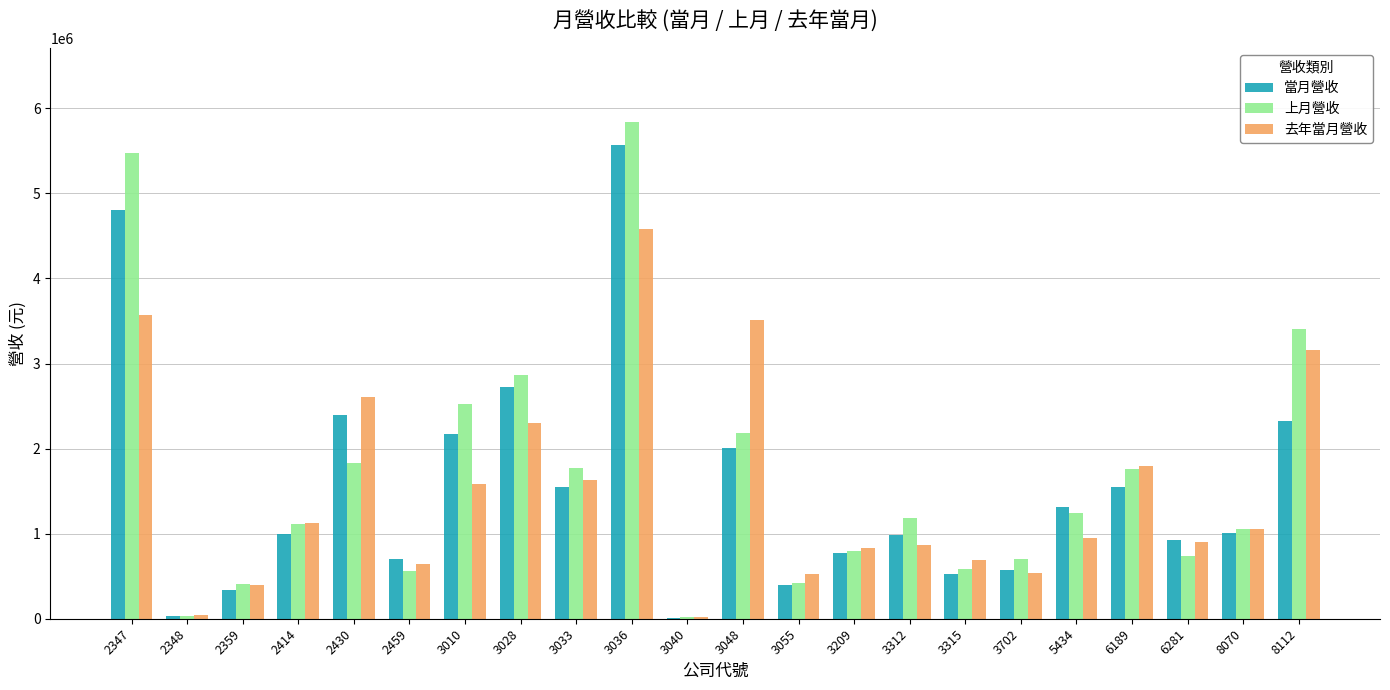

At which label is 去年當月營收 closest to 2300703?

3028